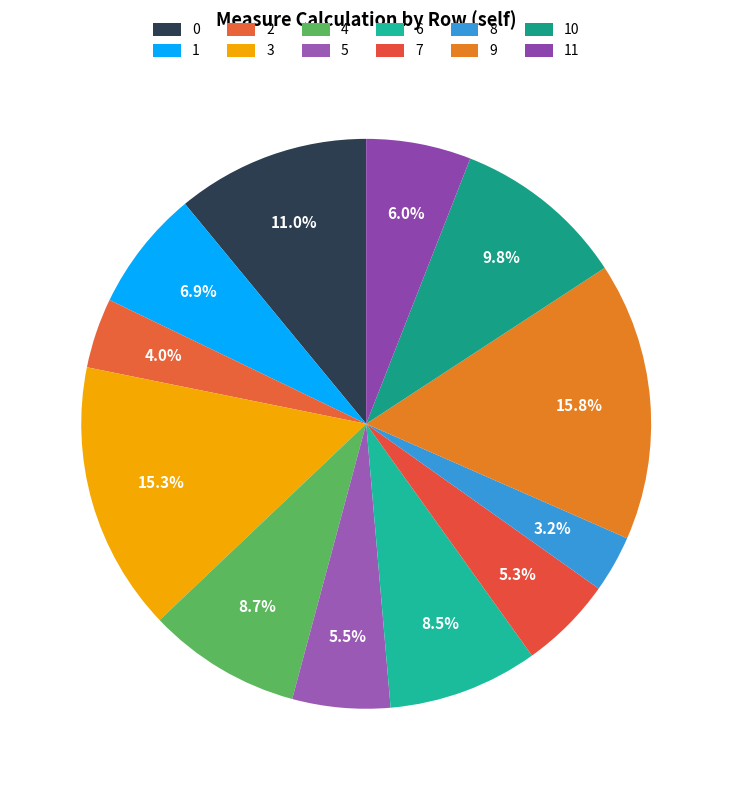

Which slice is the largest?

9